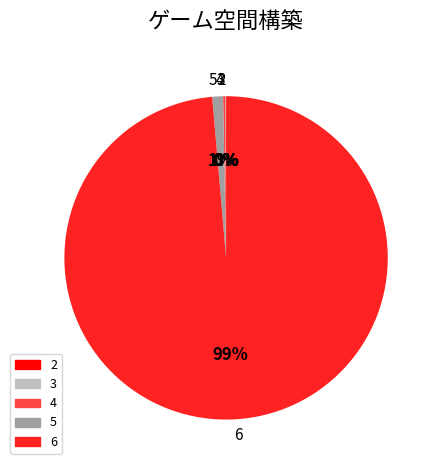

Between 6 and 5, which is larger?

6